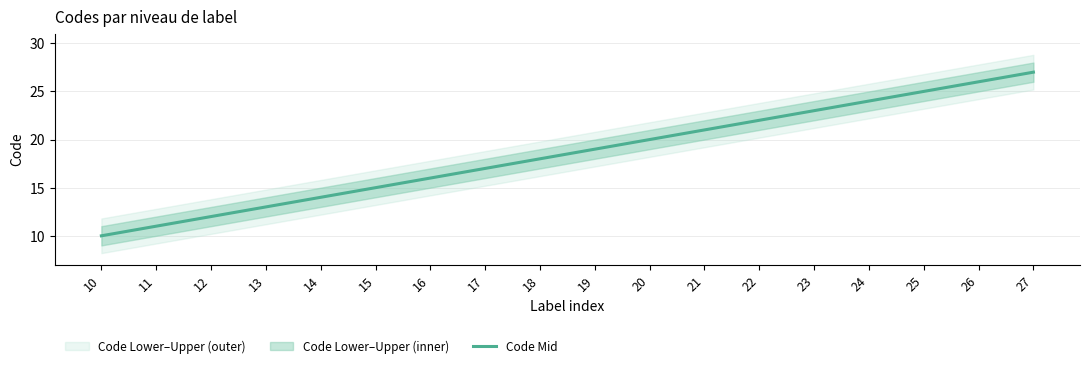

At which label is the value closest to 18?

18